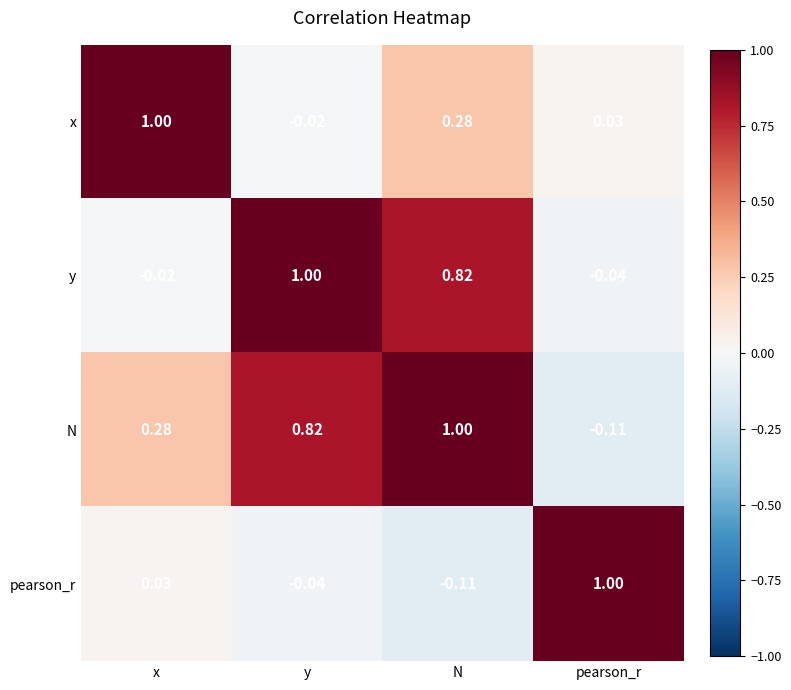

Between y and N, which series saw the biggest shift?

x